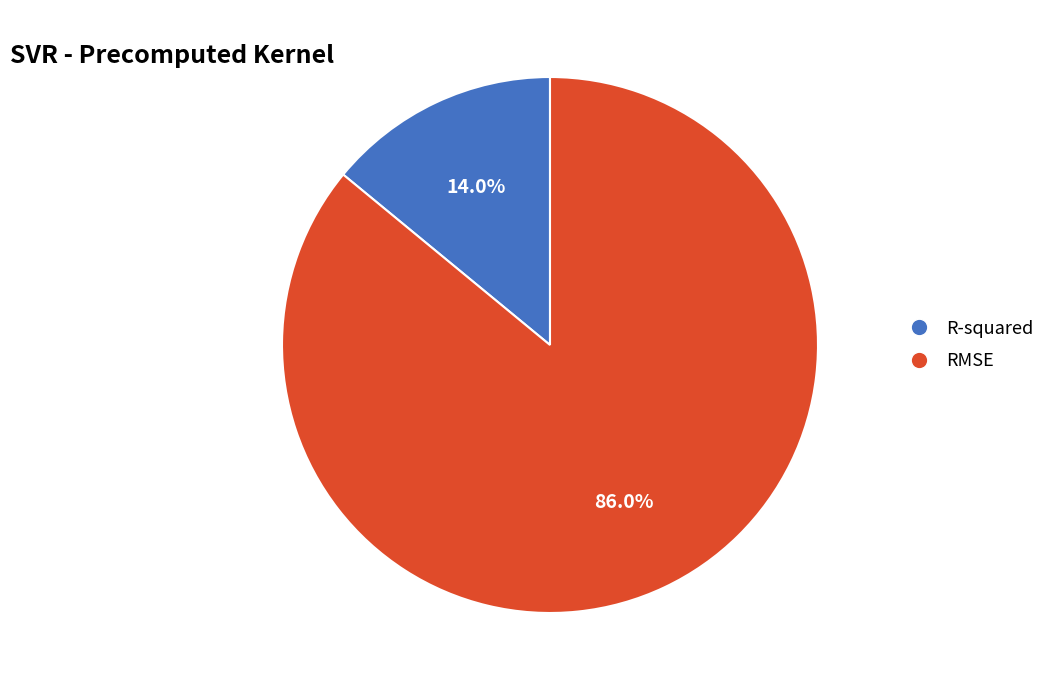

True or false: R-squared accounts for 3% of the total.

False